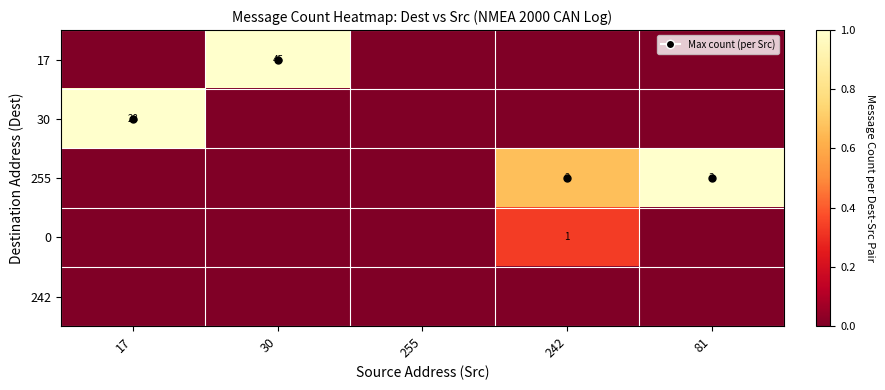

List the series in order of their peak value, lowest first.

242, 0, 17, 30, 255